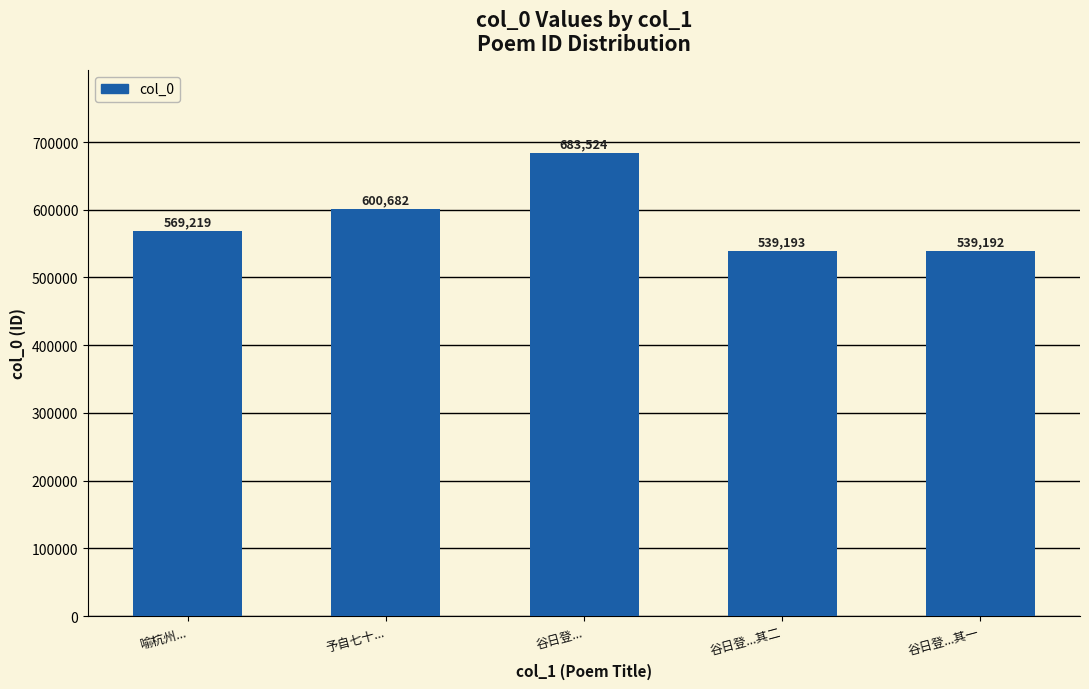

What is the label of the 2nd bar from the right?

谷日登...其二